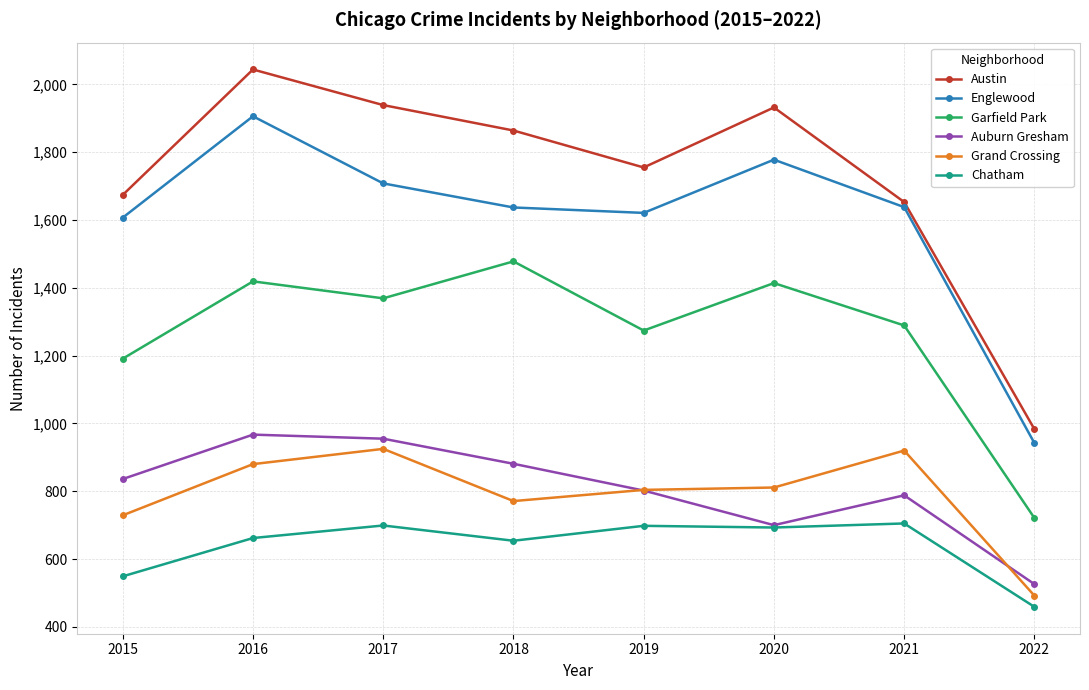

Is the value of Grand Crossing at 2019 greater than the value of Englewood at 2015?

No